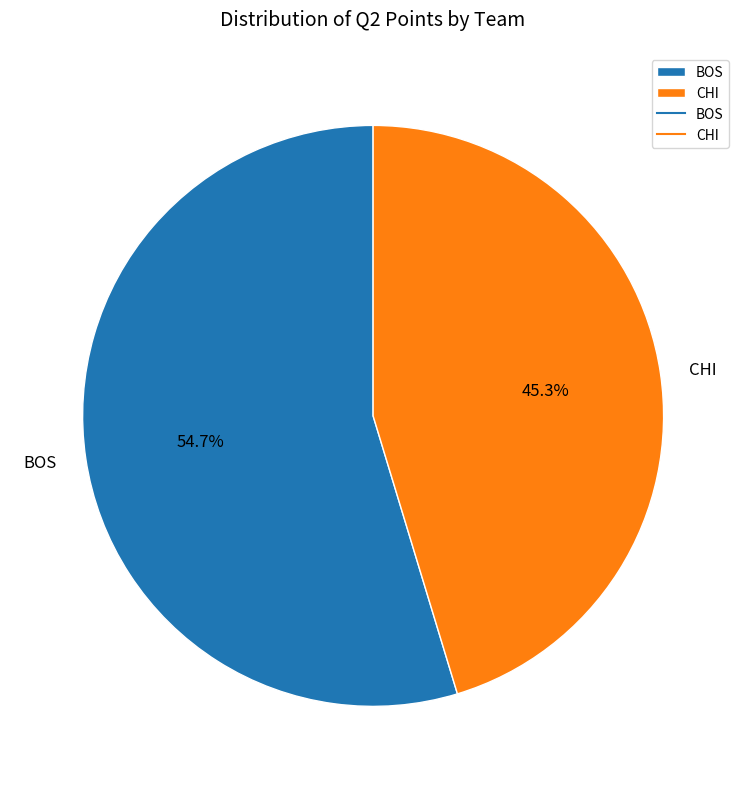

Is there a majority slice in this chart?

Yes